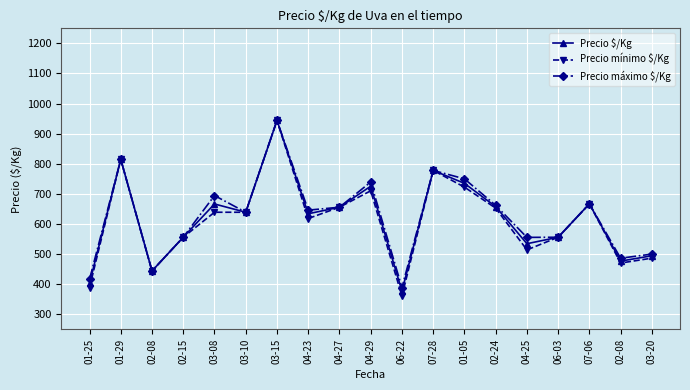

Which series has the largest total across all categories?

Precio máximo $/Kg